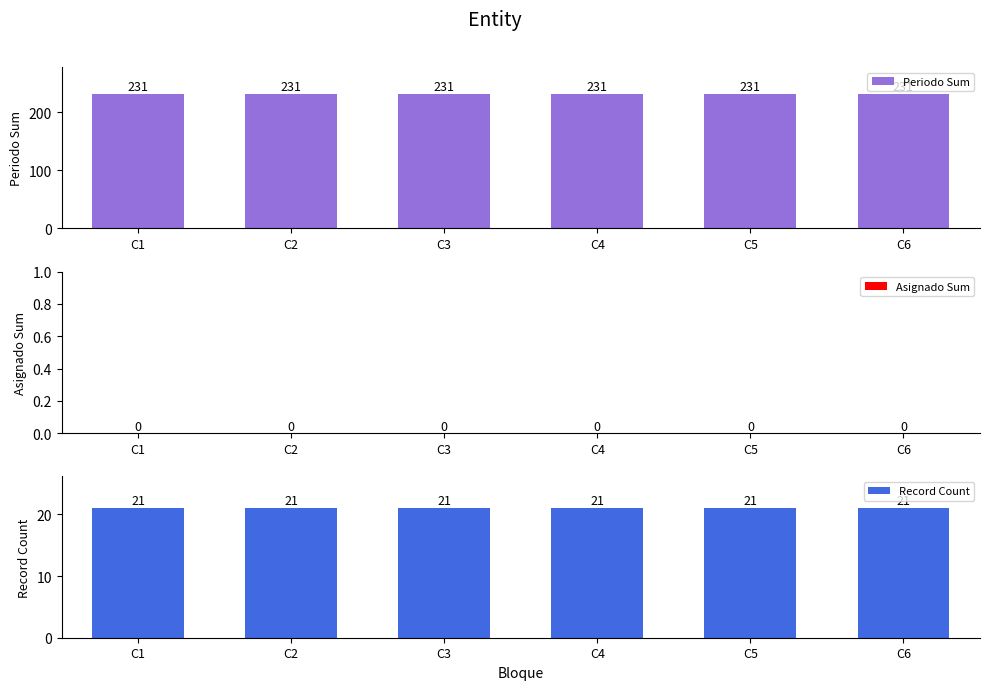

Rank the series at C1 from lowest to highest value.

Asignado Sum, Record Count, Periodo Sum